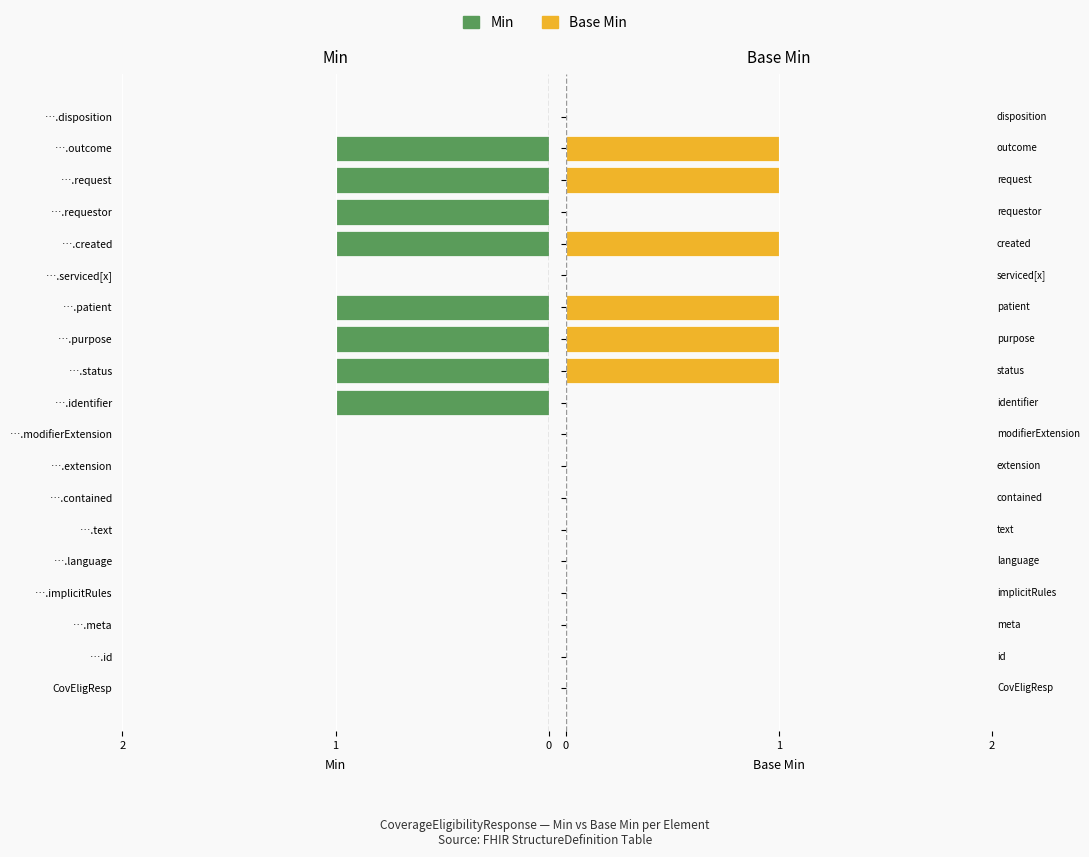

The value of Min at ….request is 0. True or false?

False